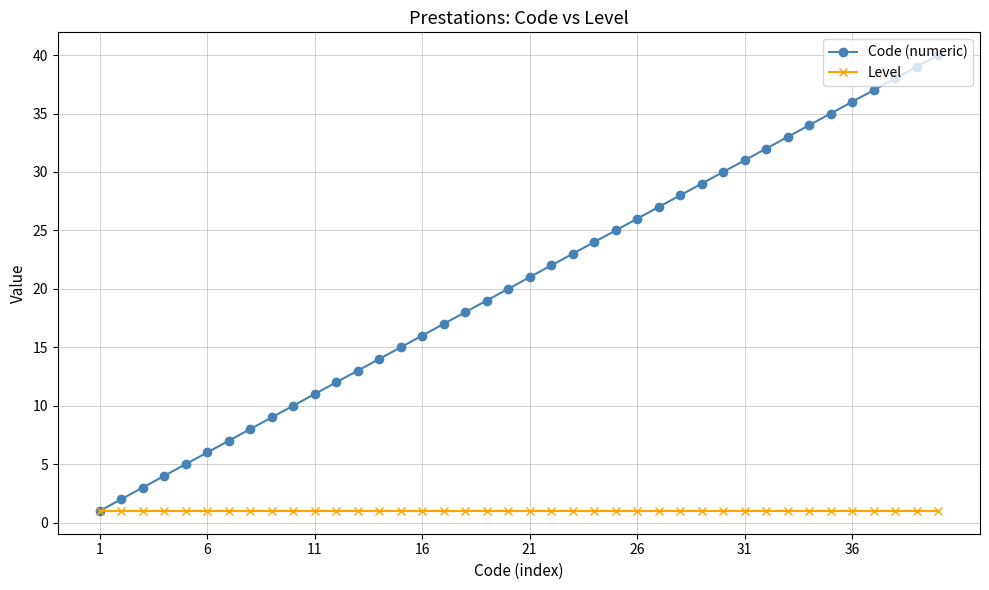

What is the maximum value shown in the chart?

40